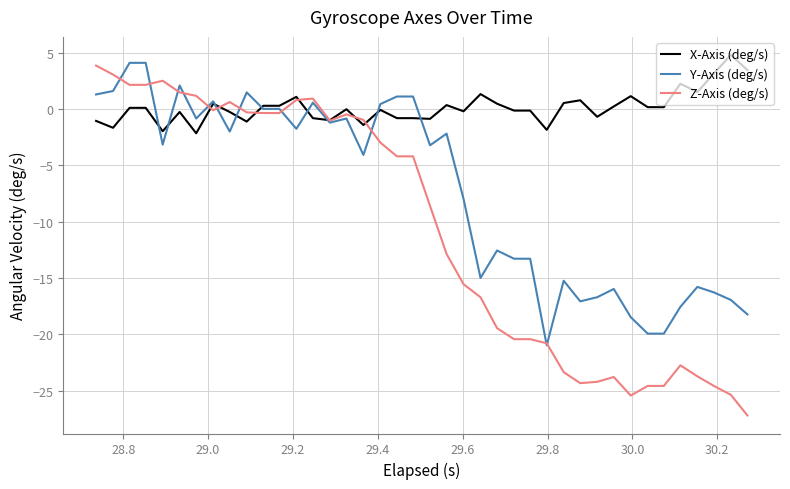

After their last crossing, which series has the higher values: X-Axis (deg/s) or Y-Axis (deg/s)?

X-Axis (deg/s)